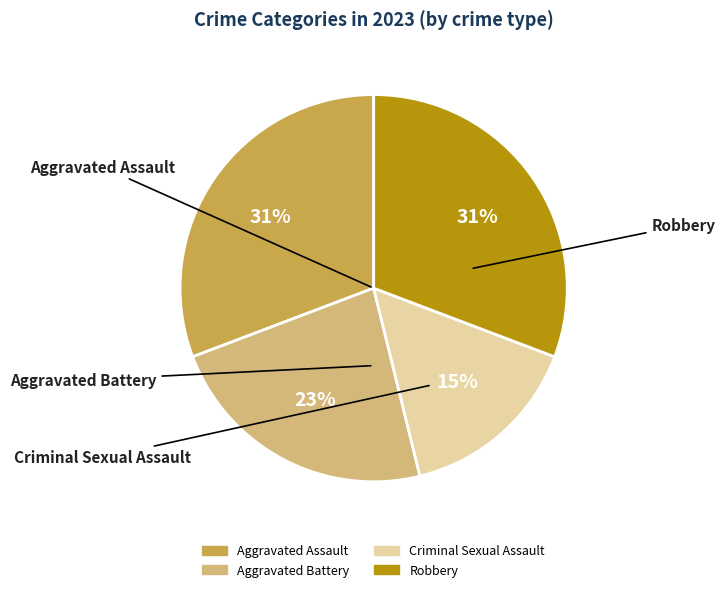

Between Robbery and Aggravated Battery, which is larger?

Robbery